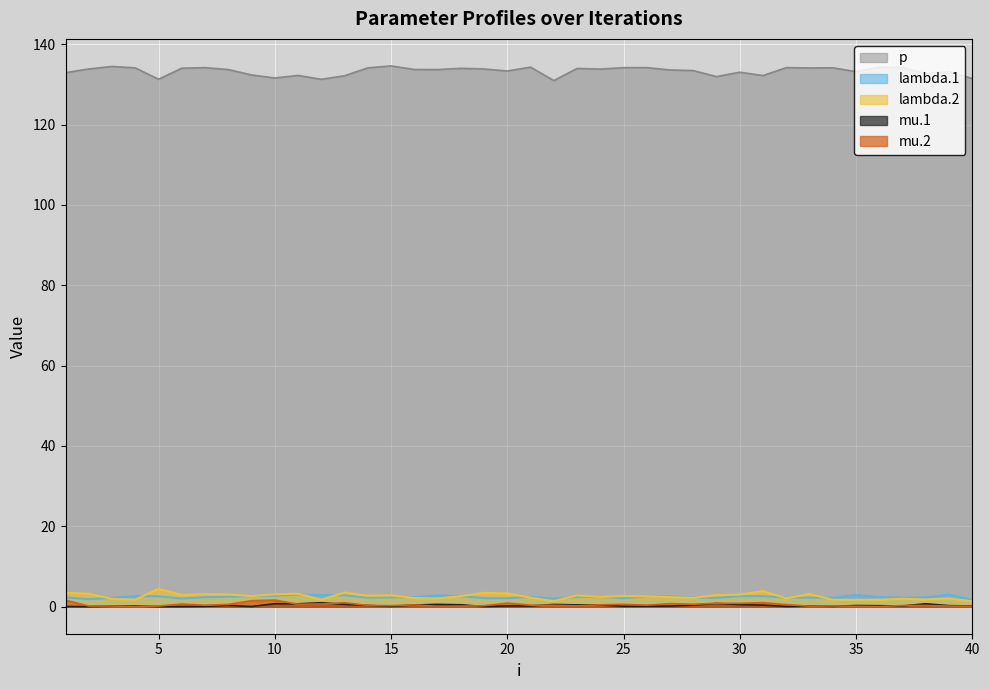

In mu.2, how many points are lower than both neighbors (excluding endpoints)?

12